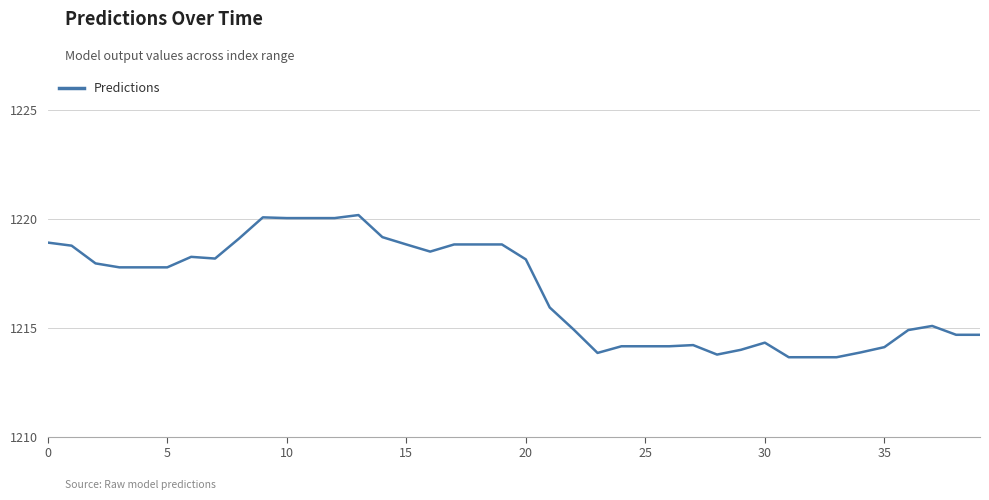

What is the smallest value displayed?

1213.6